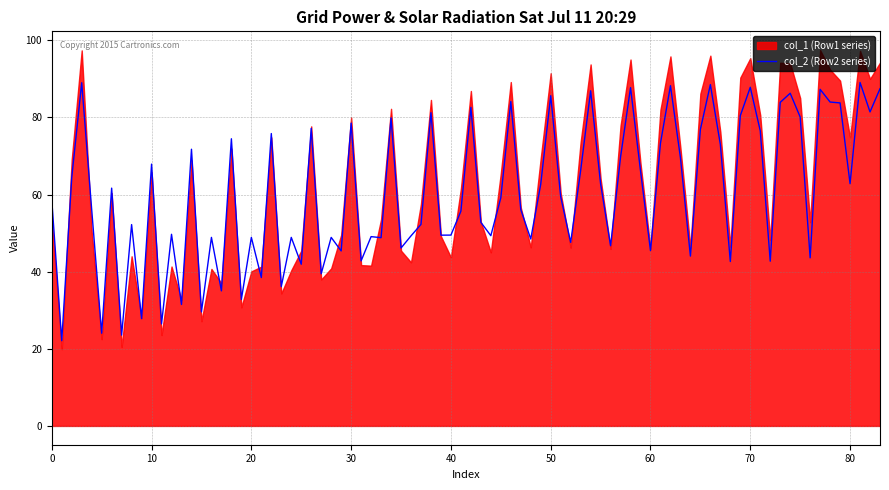

Is it true that col_2 (Row2 series) equals 58.6 at 0?

True